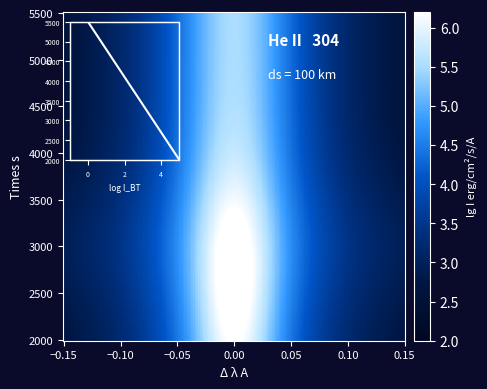

Which series has the widest spread of values?

2